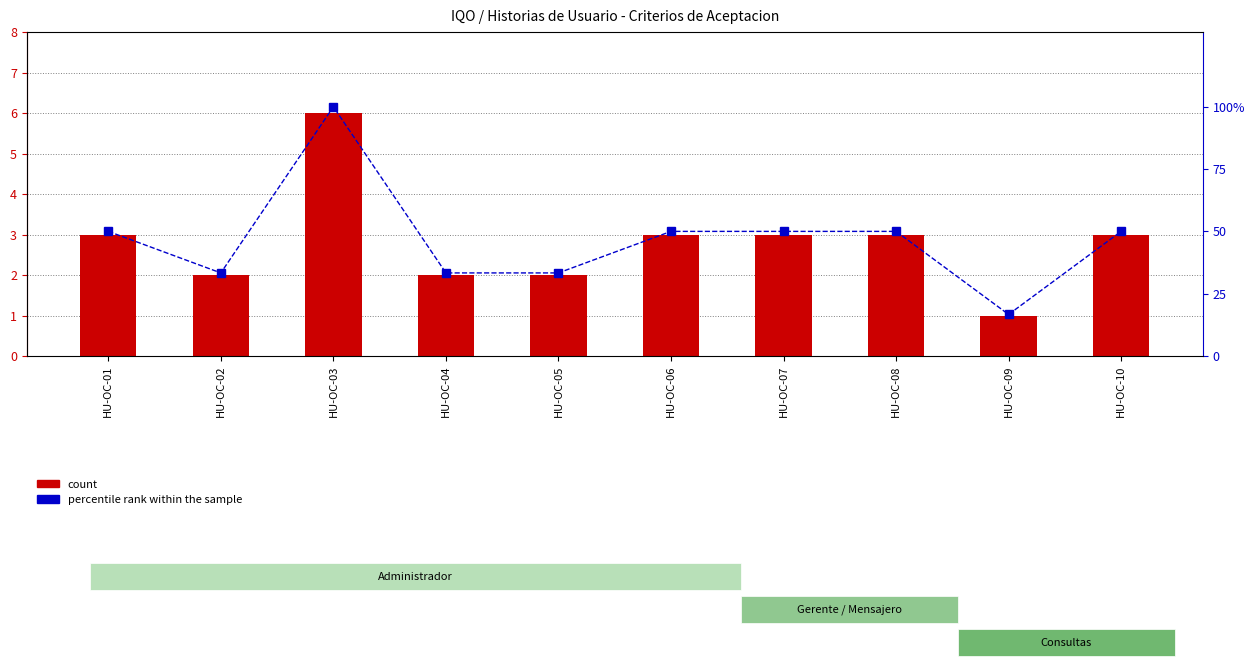

At how many categories does at least one series exceed 63?

1